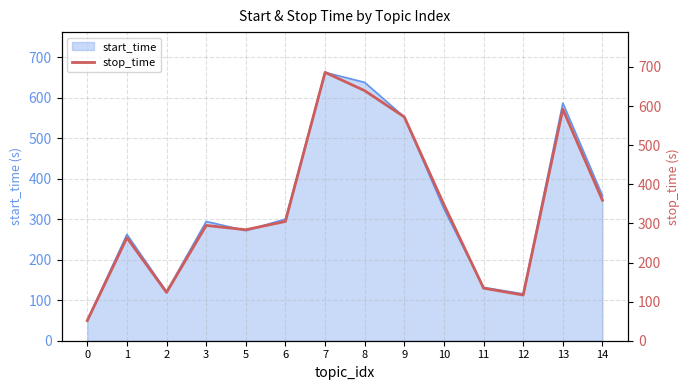

How many points are lower than both their immediate neighbors (excluding endpoints)?

3